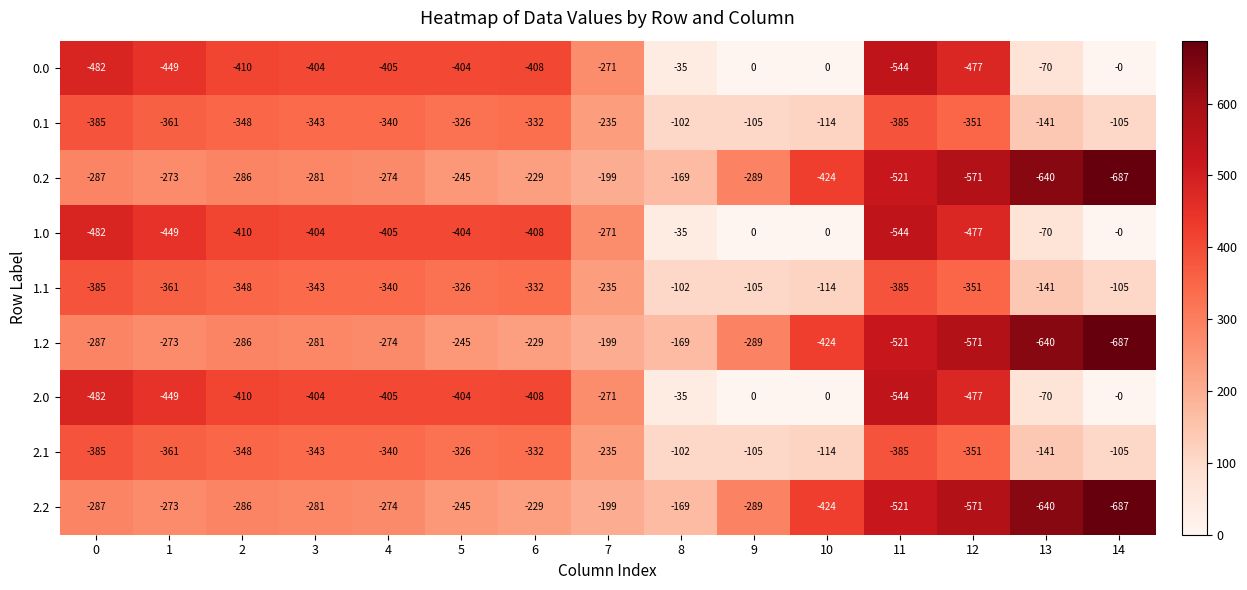

What is the spread (max minus min) of values at 10?

424